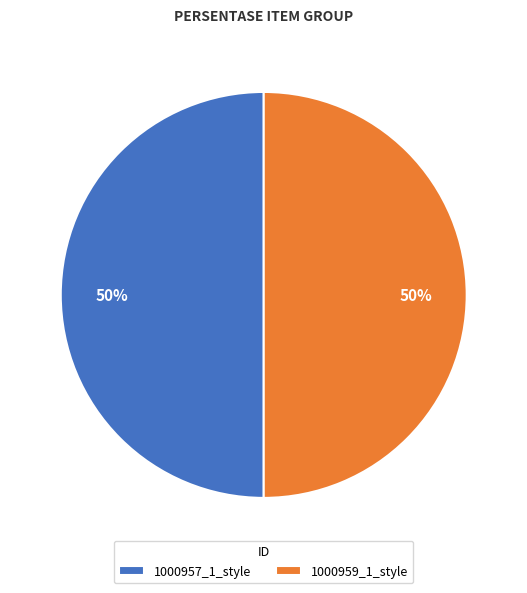

How many segments does this pie chart have?

2